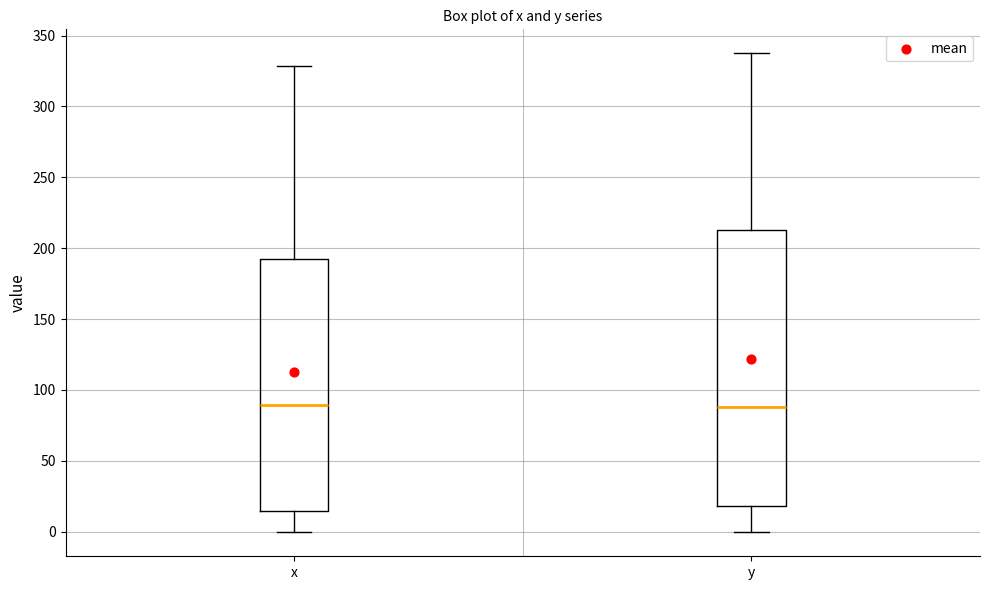

Reading left to right, read every box against the y-axis: the position of its median line, the range the box covers, and the ends of its whiskers. The values are not printed on the chart, so give them approximately, as read against the axis.

x: median 90, box 15 to 190, whiskers 0 to 330
y: median 90, box 20 to 215, whiskers 0 to 340